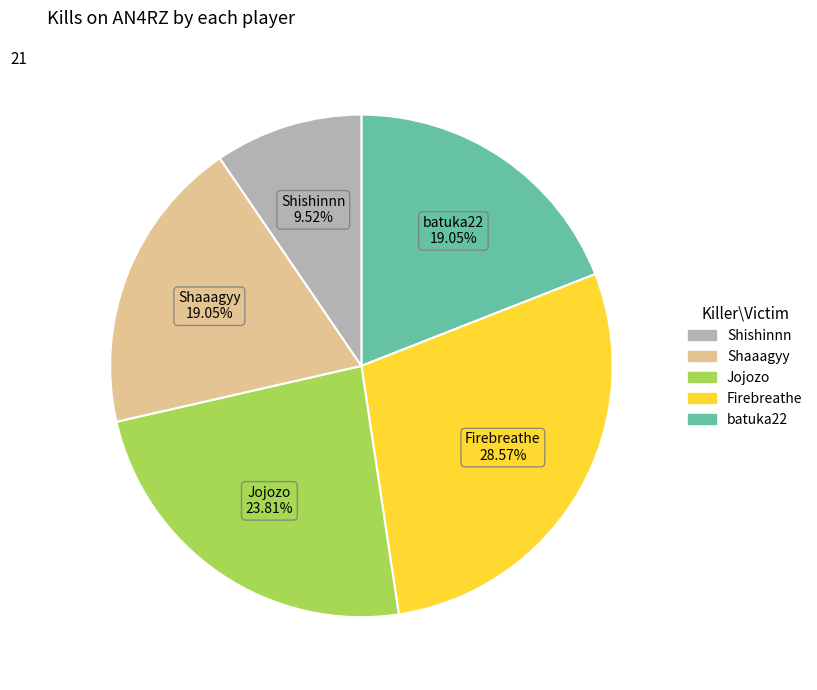

How many slices are in this pie chart?

5